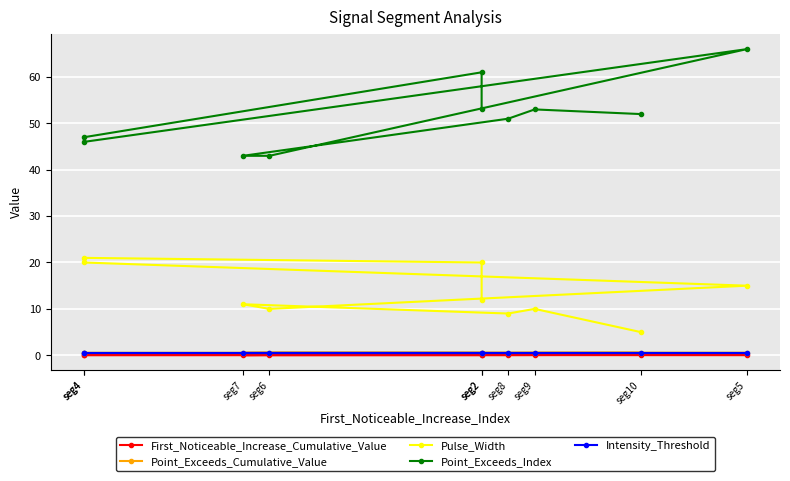

What is the difference between the maximum and minimum values in the First_Noticeable_Increase_Cumulative_Value series?

0.1